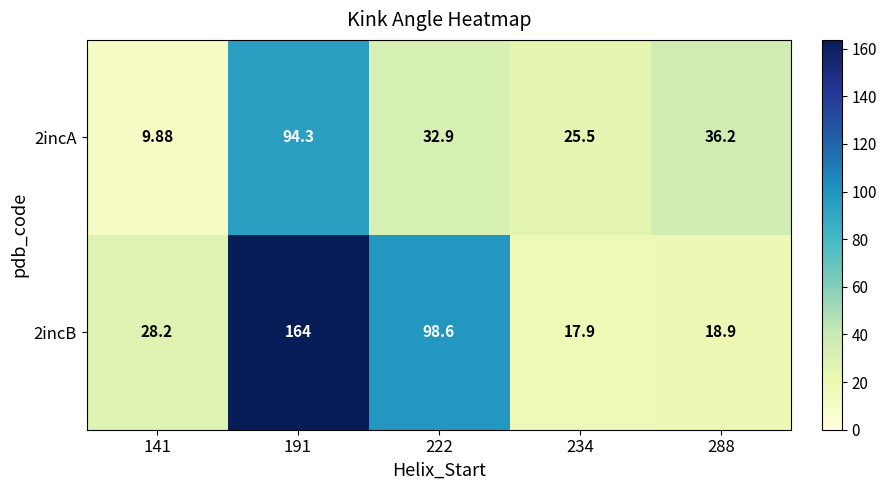

Is the value of 2incB at 288 greater than the value of 2incA at 234?

No